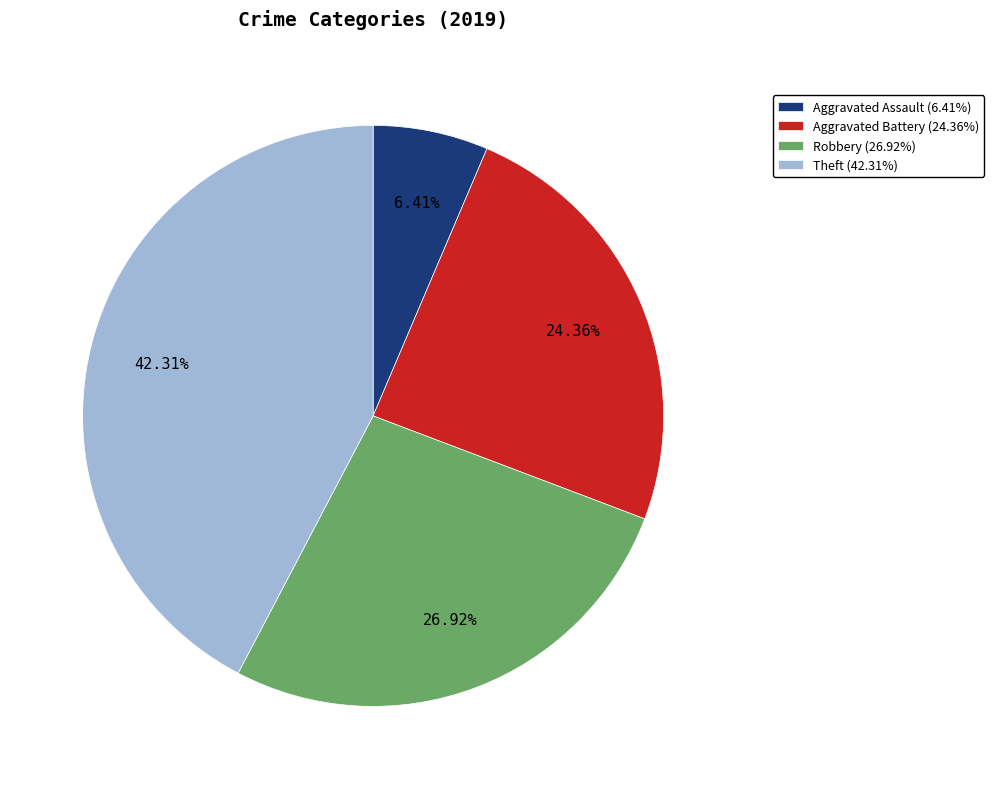

Is there any slice that represents more than half of the pie?

No